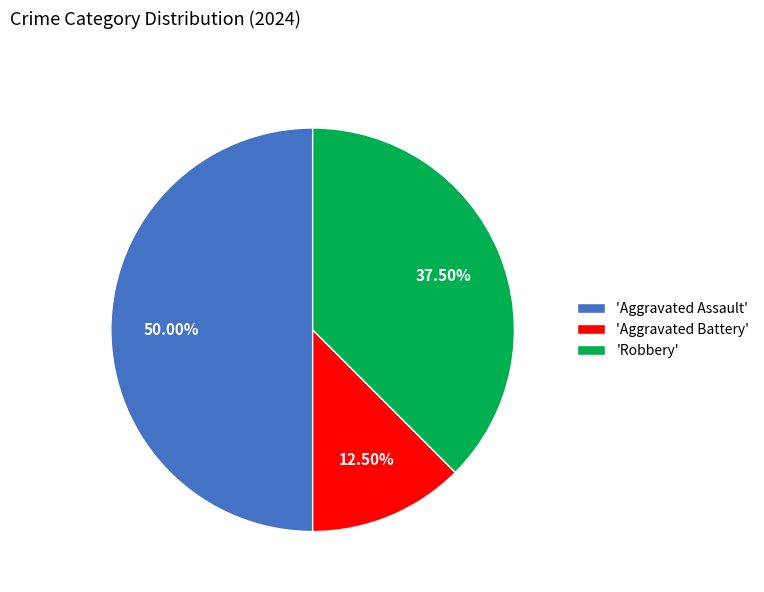

How many slices are in this pie chart?

3